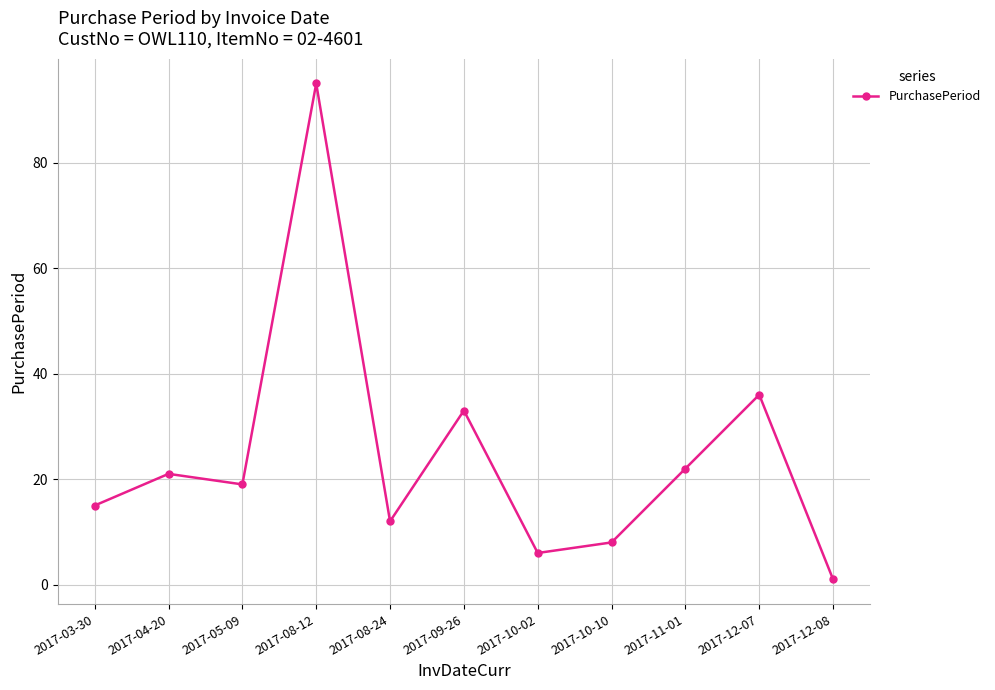

How many lines are shown in the chart?

1